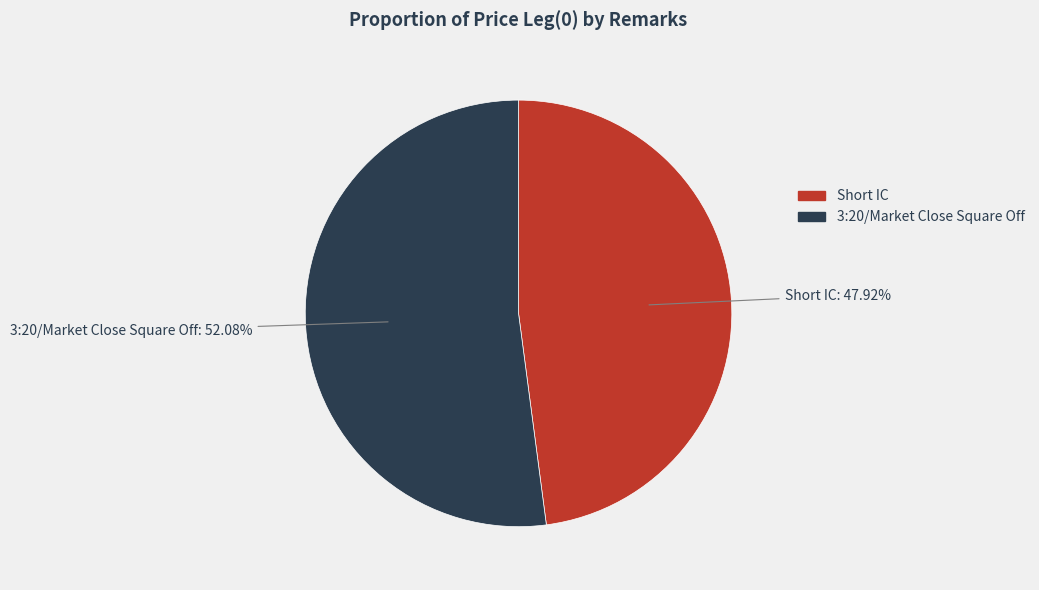

Is there a majority slice in this chart?

Yes